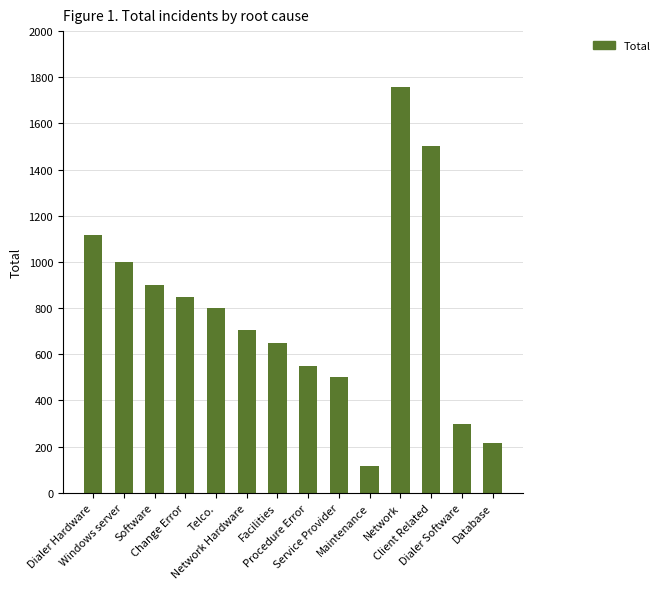

Reading left to right, transcribe all the data shown in this chart.

1115	998	900	850	800	705	650	550	500	115	1759	1503	300	215